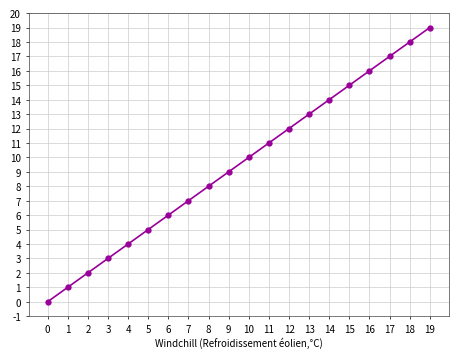

What is the change in value from 6 to 10?

+4